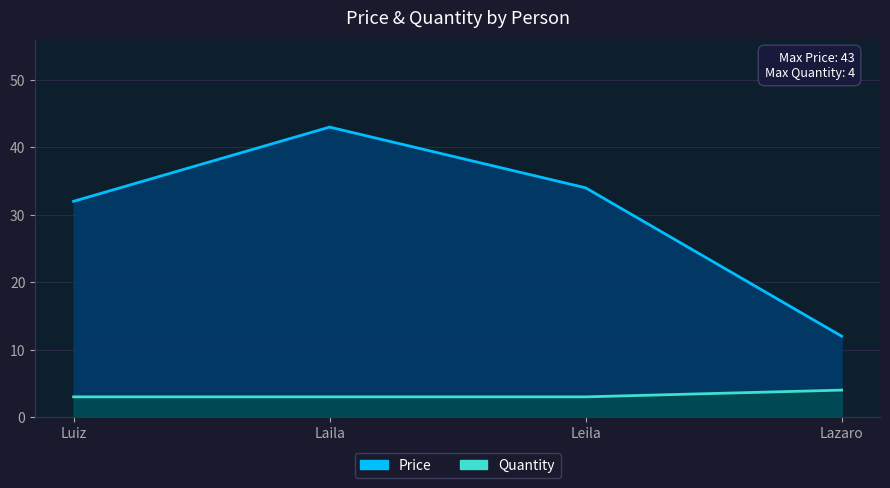

Does the chart have visible grid lines?

Yes